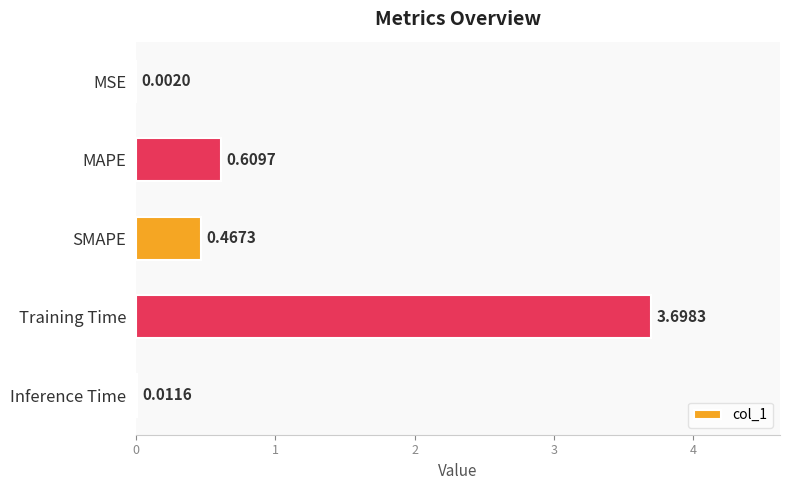

Which has a higher value, Training Time or MAPE?

Training Time